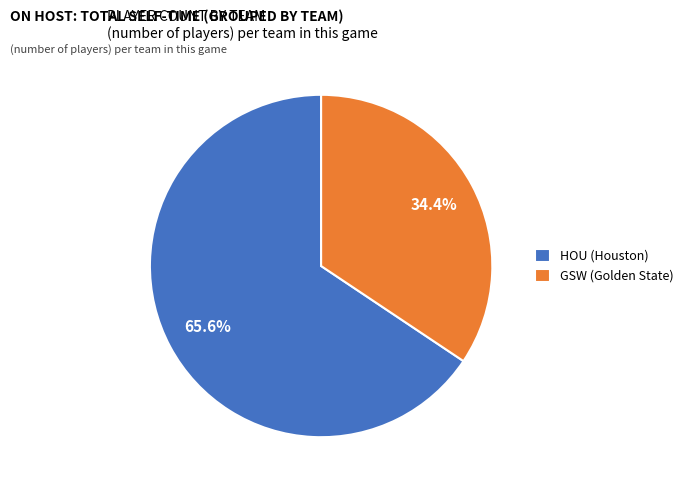

To the nearest percent, what is the average slice percentage?

50%